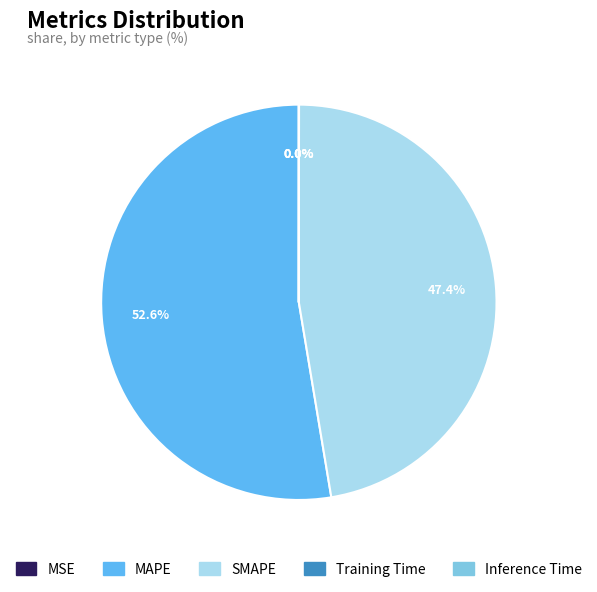

Which slice is the largest?

MAPE